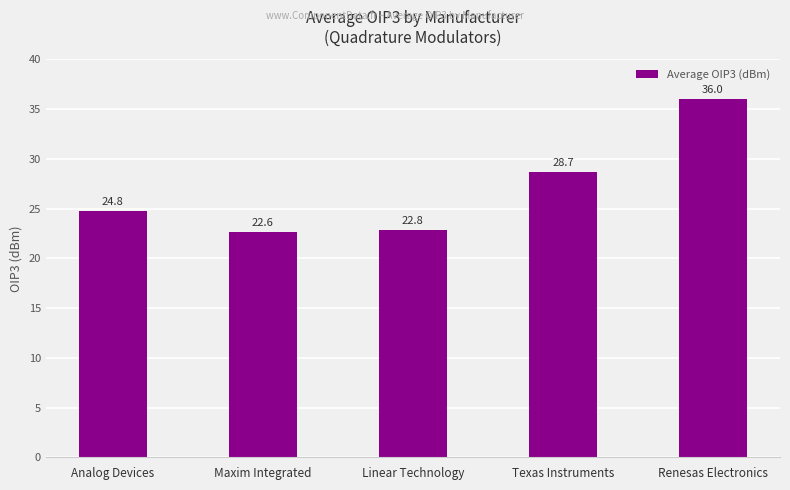

What is the difference between the maximum and minimum values?

13.4